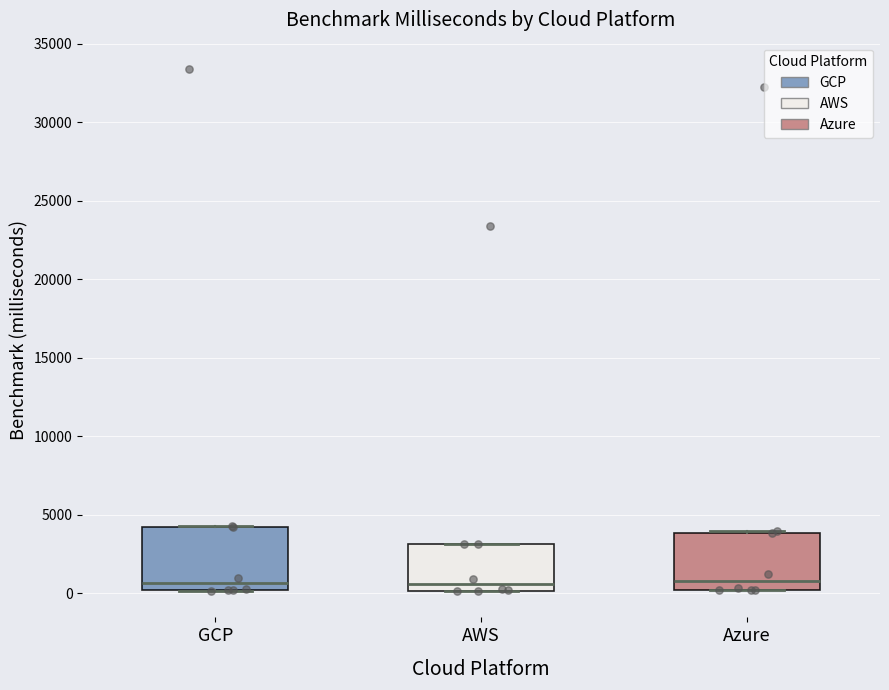

Reading left to right, transcribe this box plot: for each box, give where its median line is, the range the box spans, and where its two whiskers end, as read against the y-axis. The values are not printed on the chart, so give them approximately, as read against the axis.

GCP: median 500, box 0 to 4000, whiskers 0 to 4500
AWS: median 500, box 0 to 3000, whiskers 0 to 3000
Azure: median 1000, box 0 to 4000, whiskers 0 to 4000